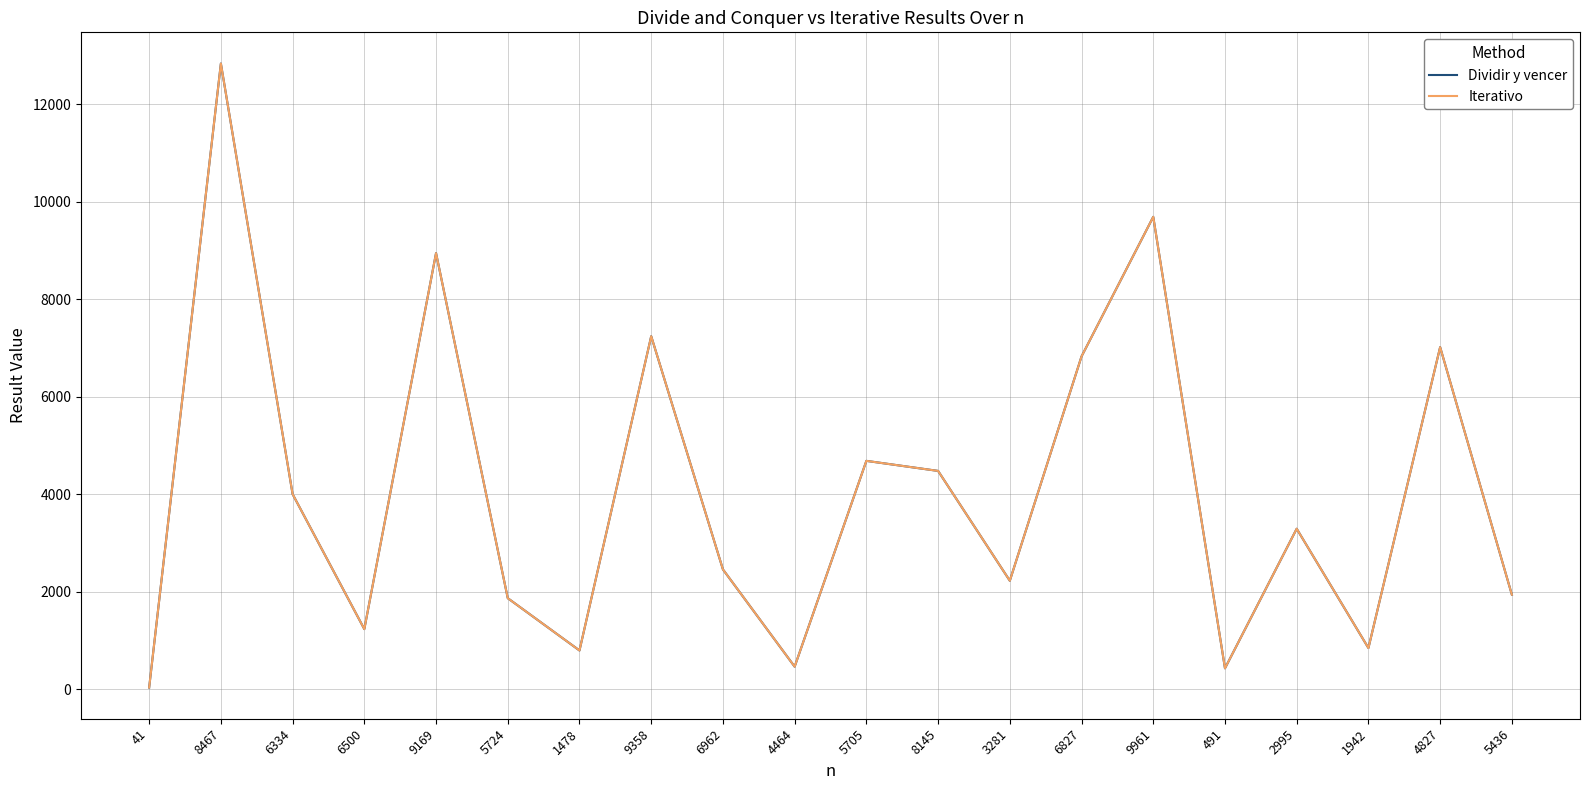

True or false: Iterativo has a value of 8945 at 9169.

True